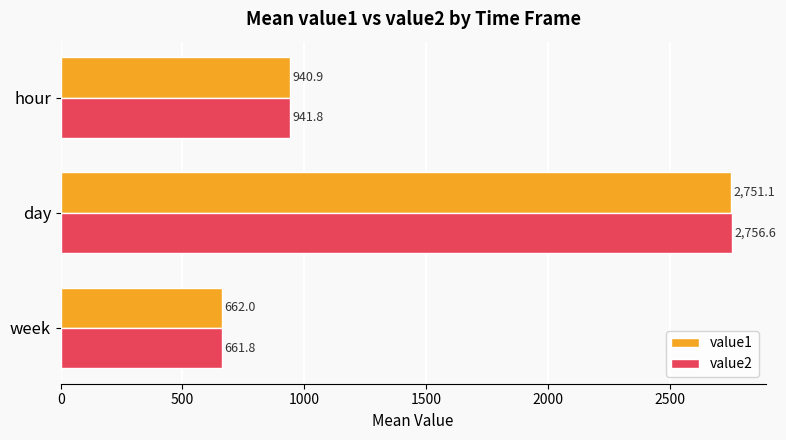

True or false: value1 has a value of 1142.8 at week.

False